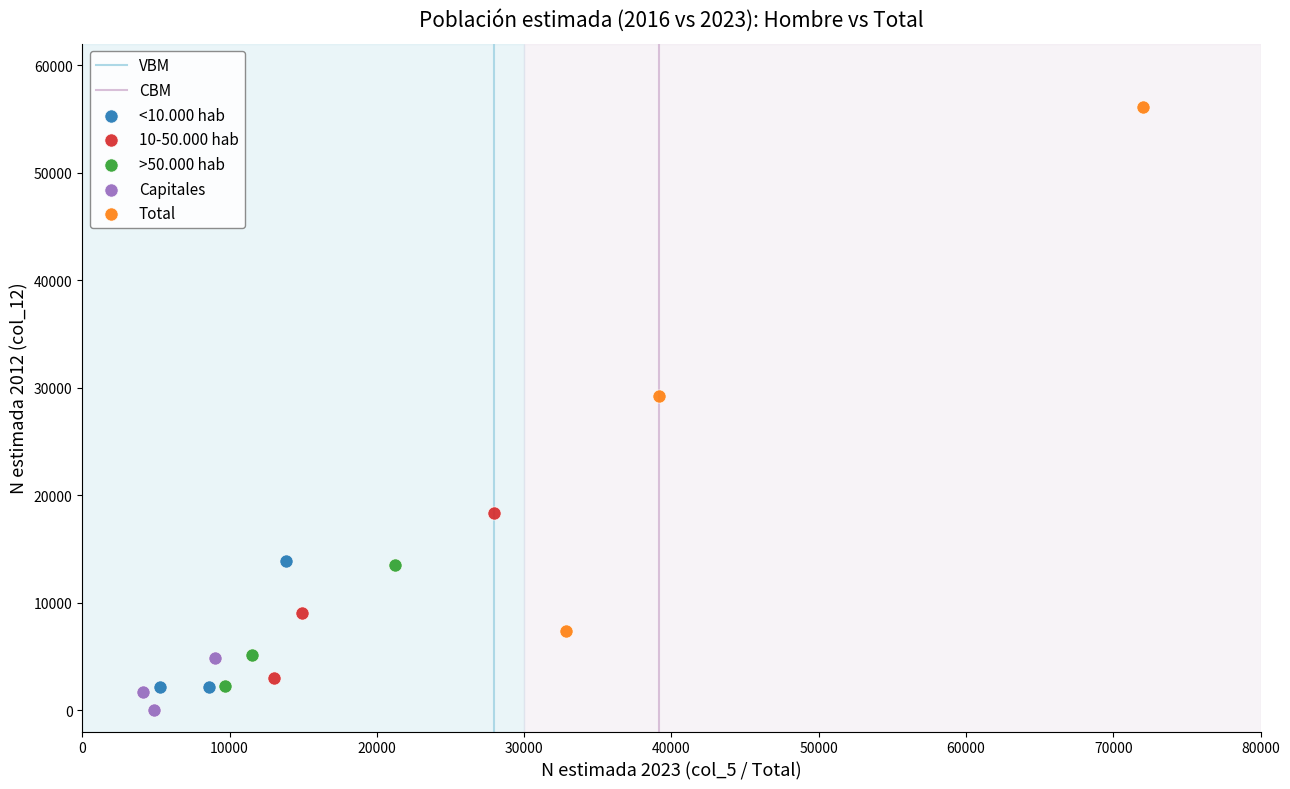

Which series contains the highest Y value?

Total